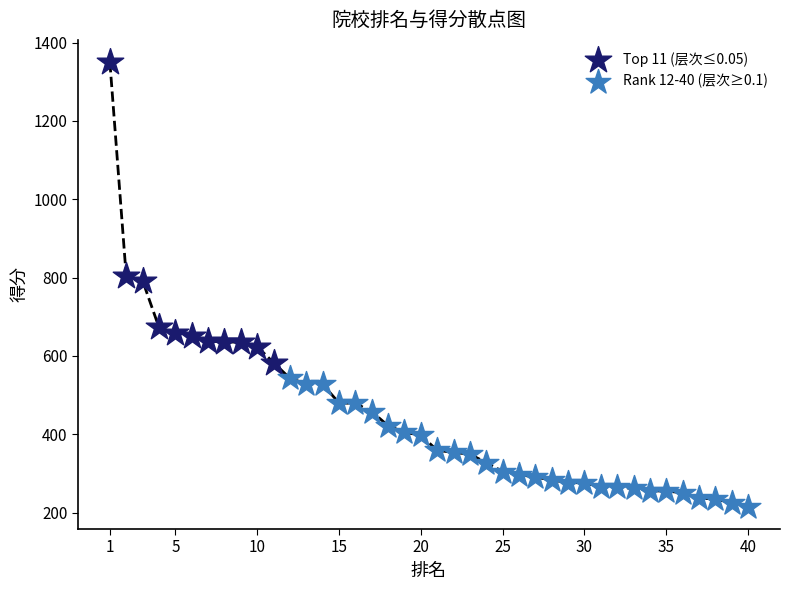

Which series has the widest spread of Y values?

Top 11 (层次≤0.05)